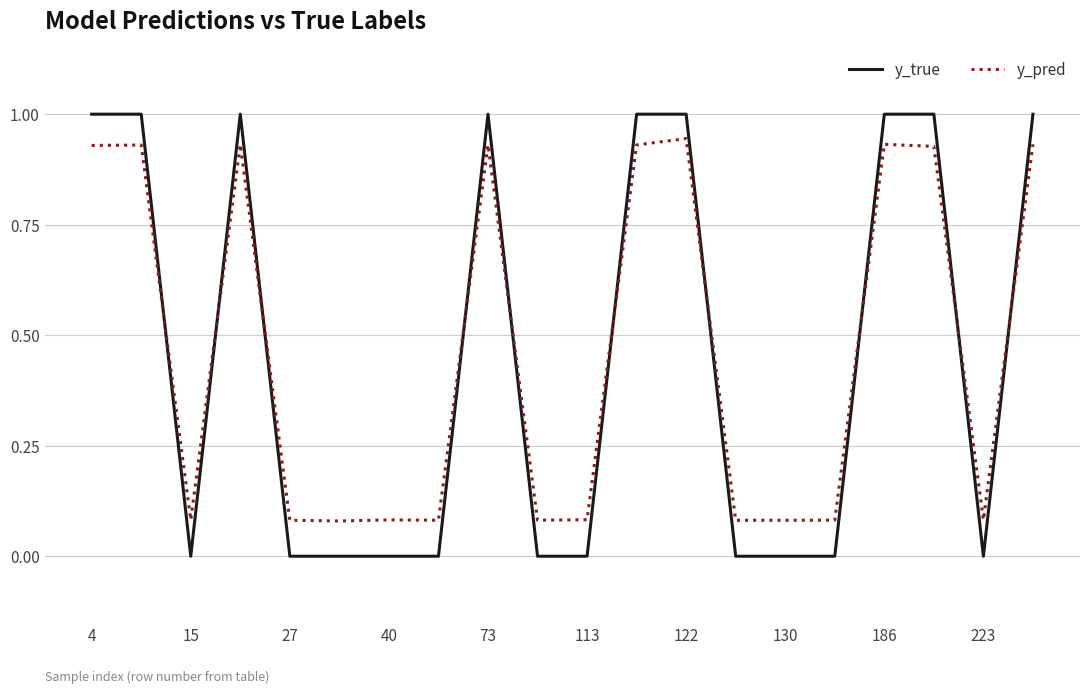

What is the maximum value shown in the chart?

1.0